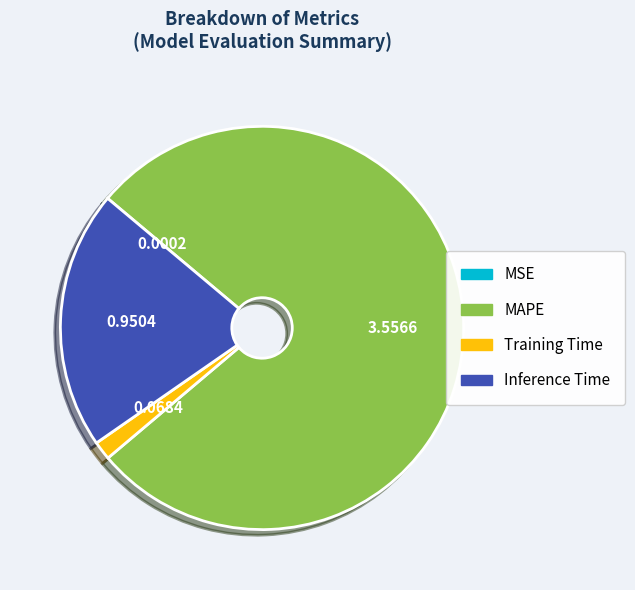

Is there a majority slice in this chart?

Yes